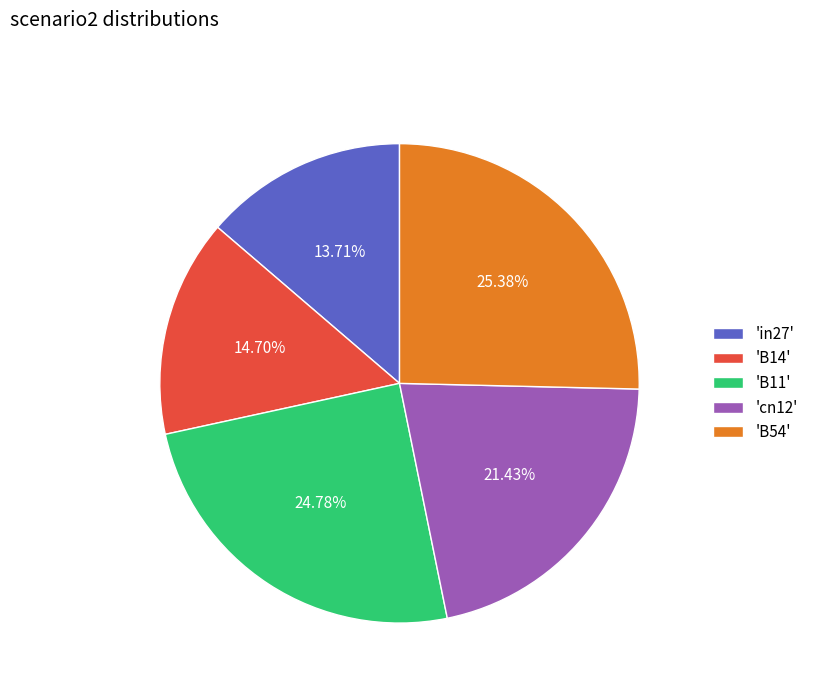

Does any single category account for the majority?

No